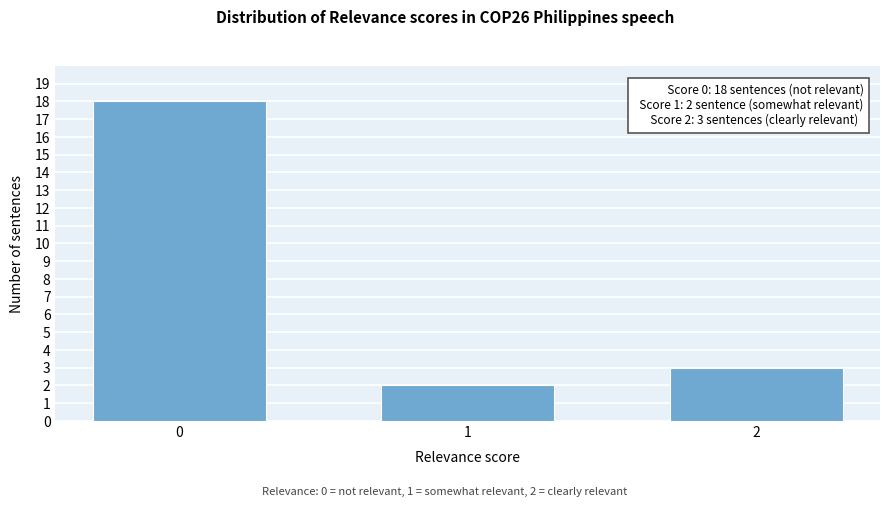

Reading left to right, extract all data points from this chart.

0=18	1=2	2=3